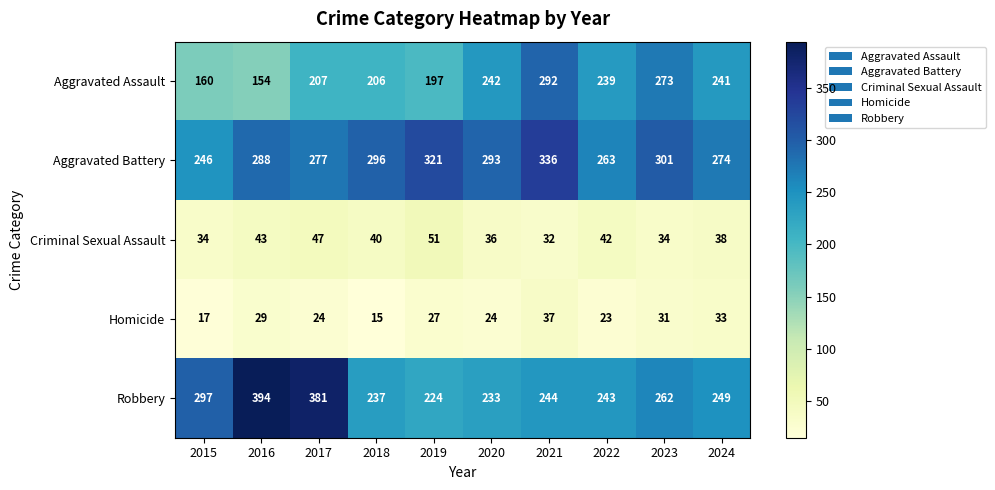

Which category has the lowest value across all series?

2018